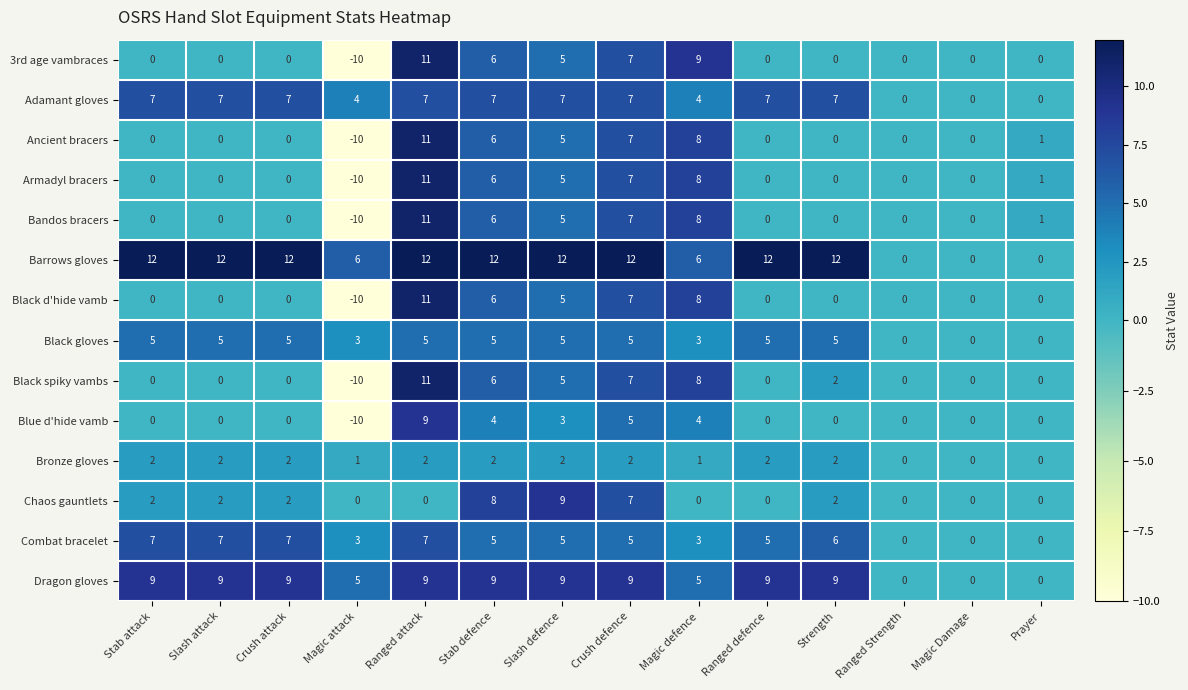

Is the value of 3rd age vambraces at Ranged attack greater than the value of Adamant gloves at Ranged Strength?

Yes